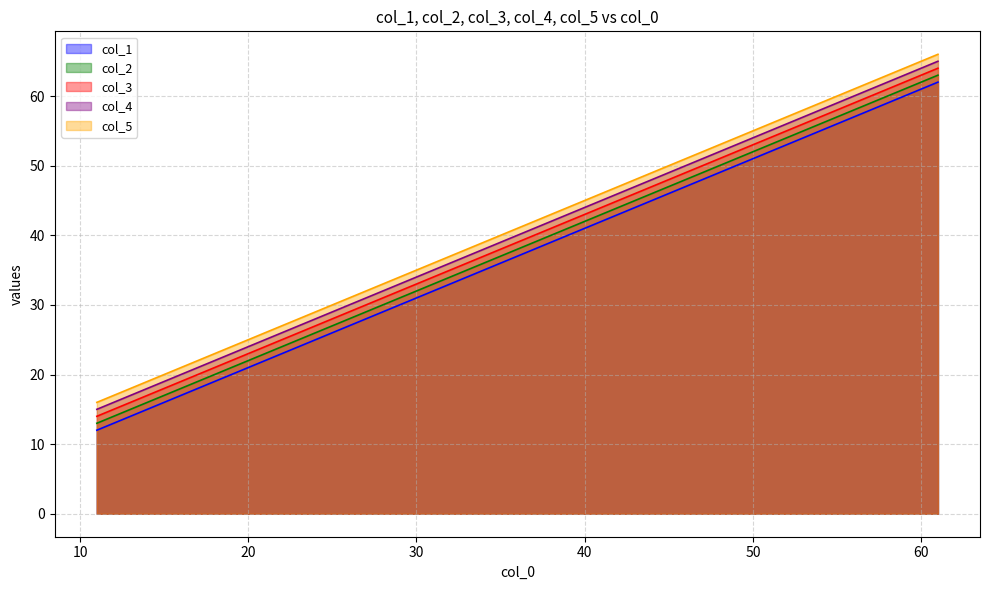

Between 41 and 31, which is larger?

41